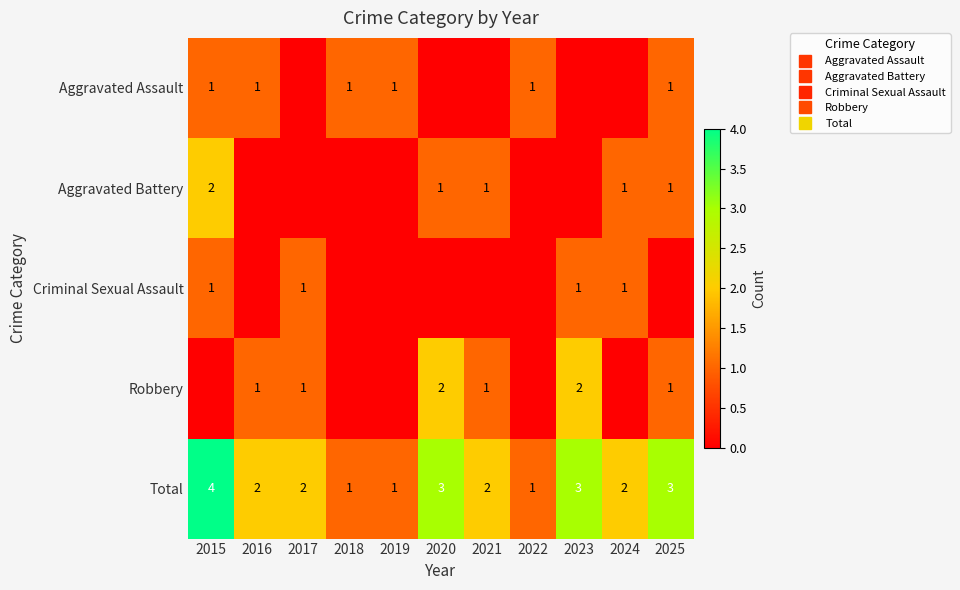

Rank the series at 2020 from lowest to highest value.

Aggravated Assault, Criminal Sexual Assault, Aggravated Battery, Robbery, Total